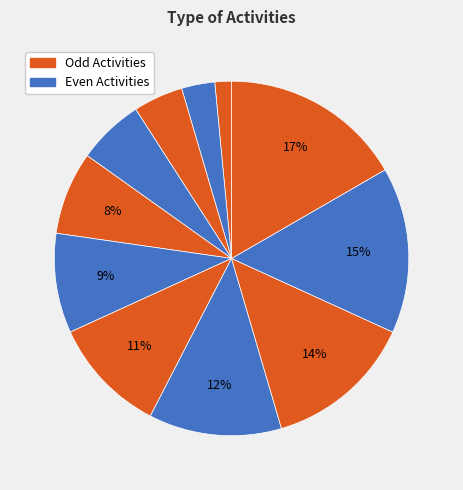

How many slices are in this pie chart?

11